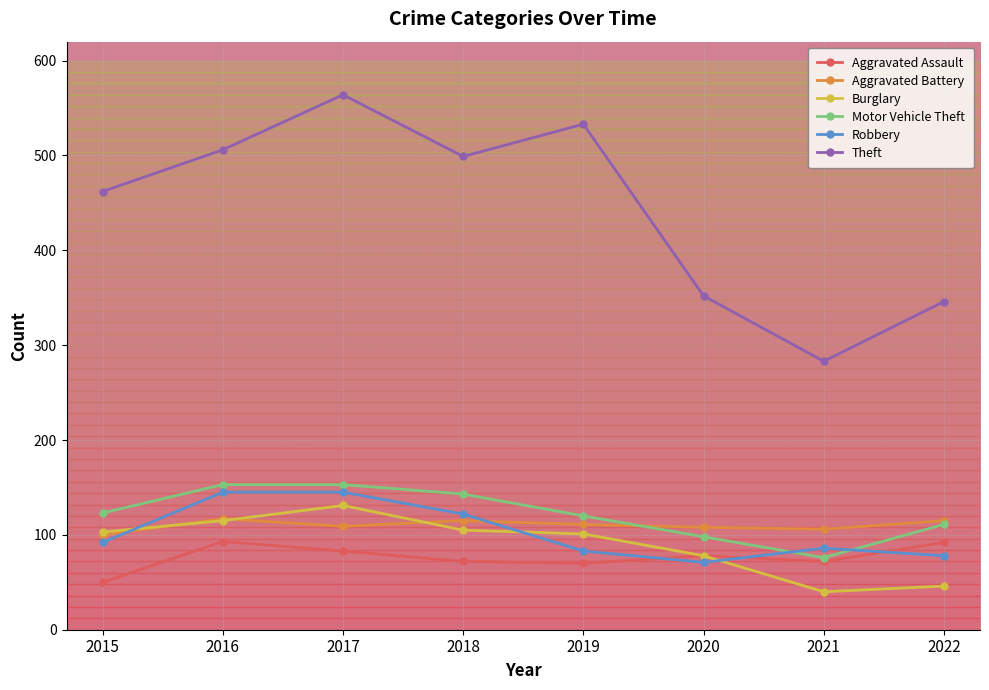

What is the maximum value shown in the chart?

564